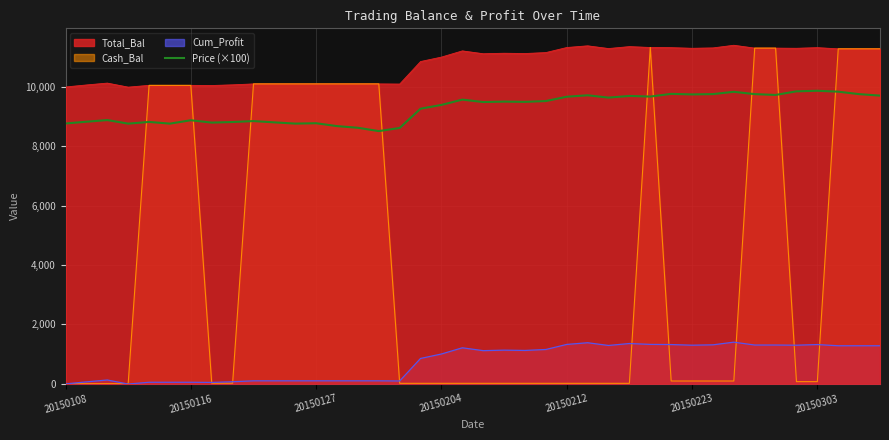

The chart shows a value of 8765.6 at 20150108. True or false?

True